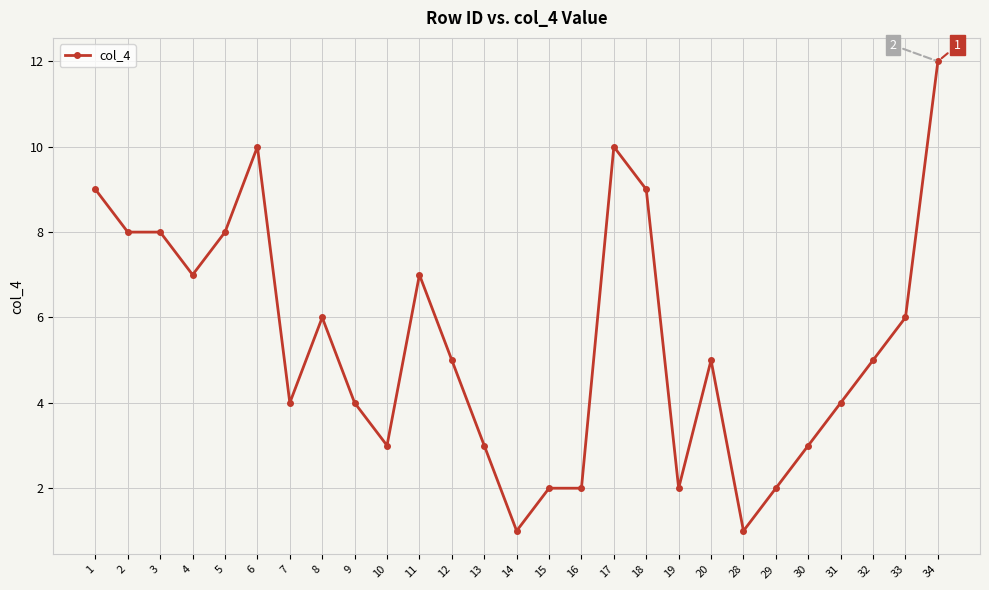

The value at 1 is 5. True or false?

False